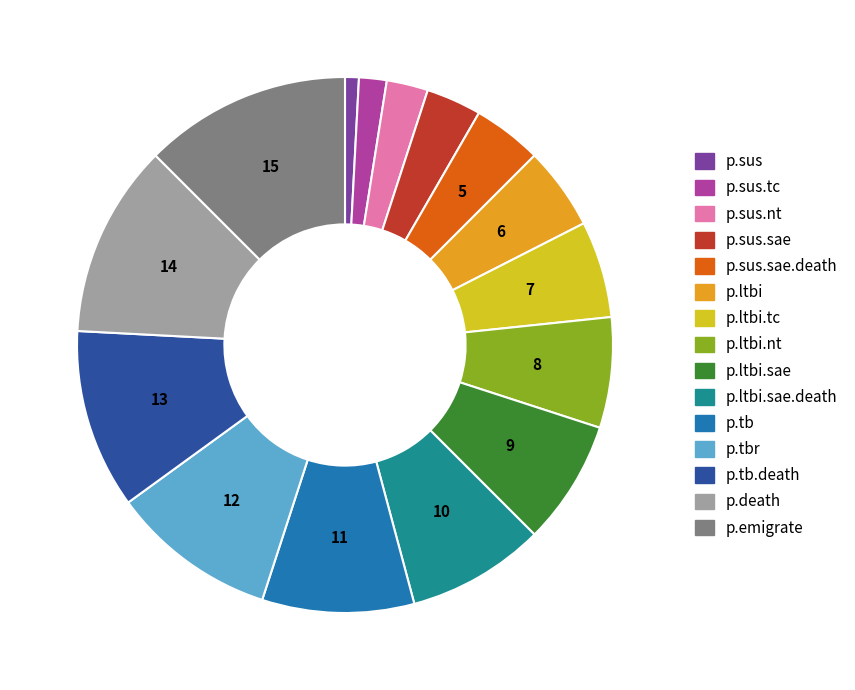

Does any single category account for the majority?

No